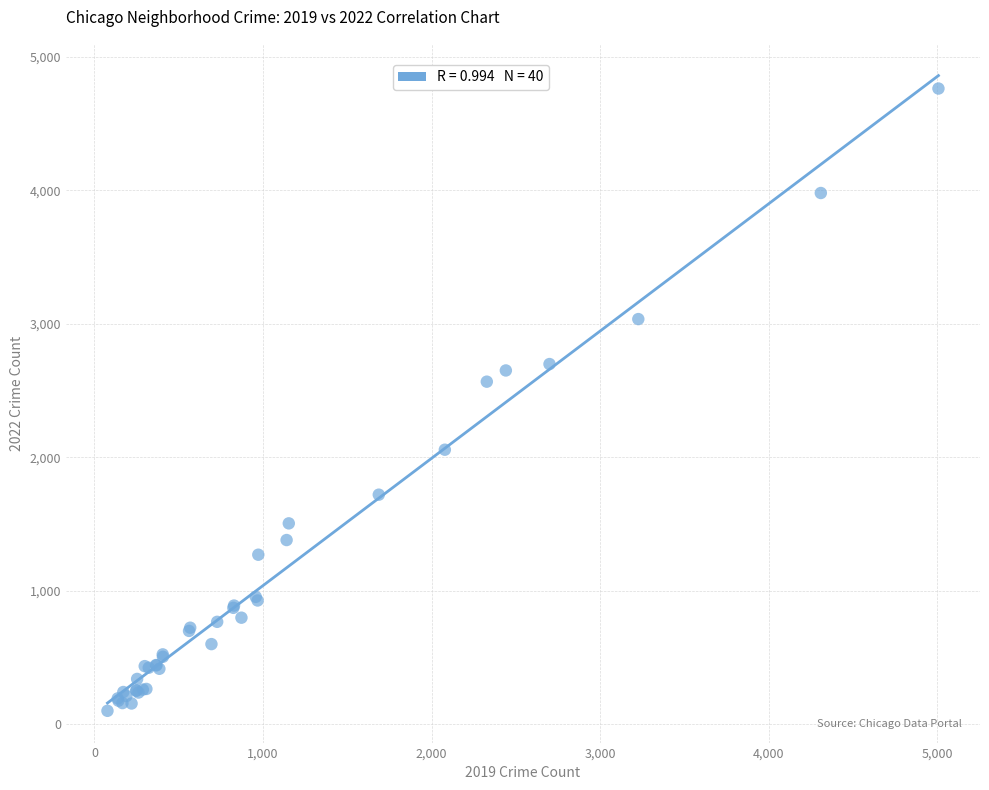

What Y value in the scatter plot is closest to 2431?

2566